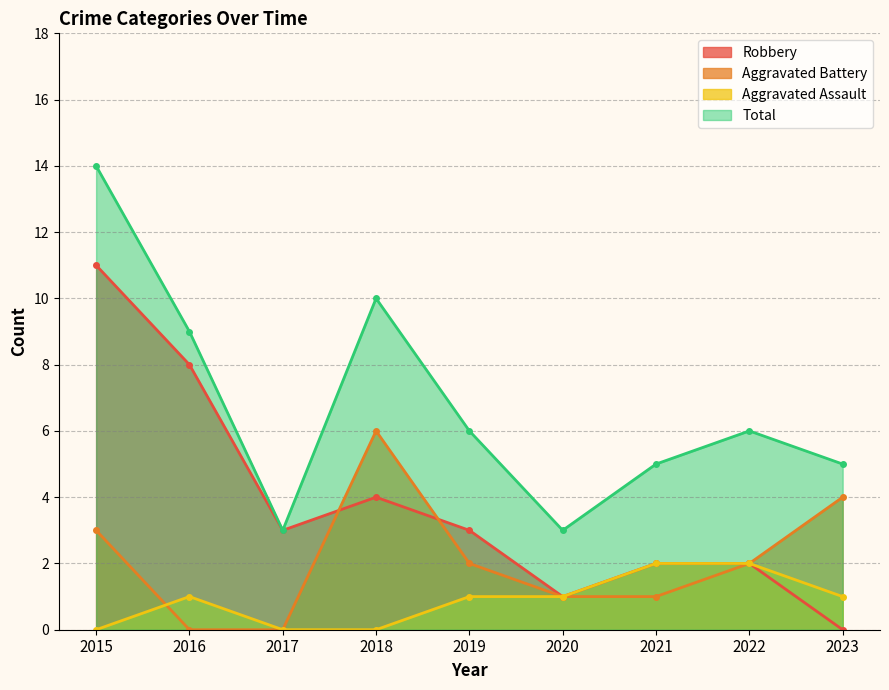

What is the sum of all Total values?

61